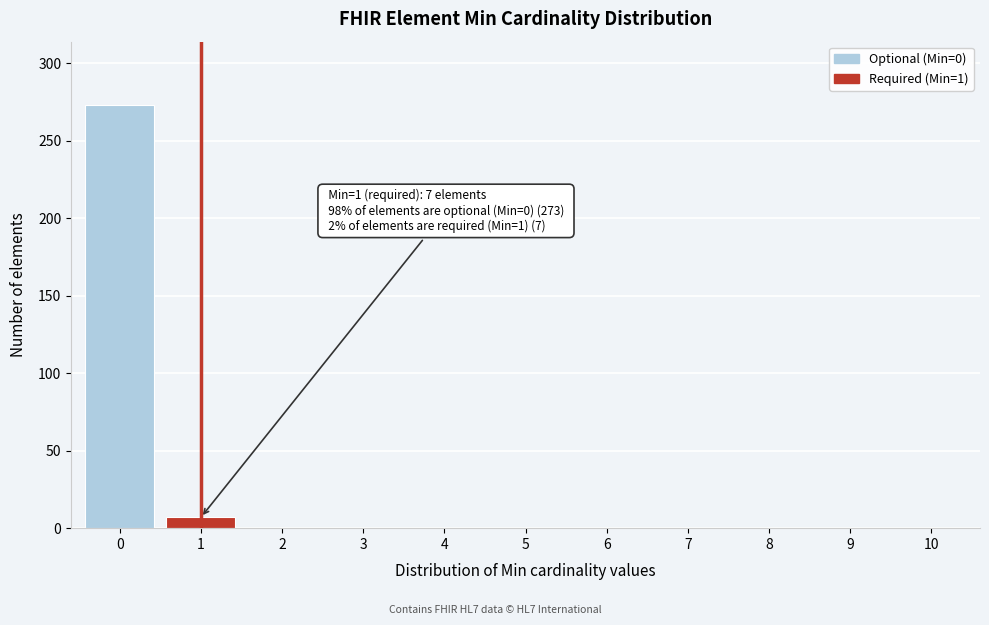

Reading right to left, extract all data points from this chart.

10=0	9=0	8=0	7=0	6=0	5=0	4=0	3=0	2=0	1=7	0=273